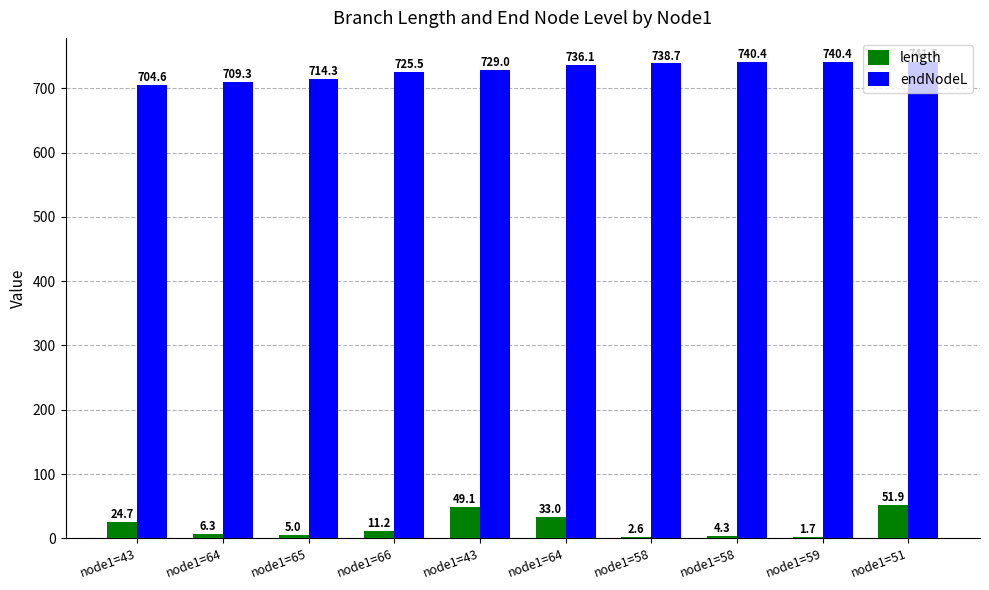

Are the bars grouped side by side (vs. stacked)?

Yes